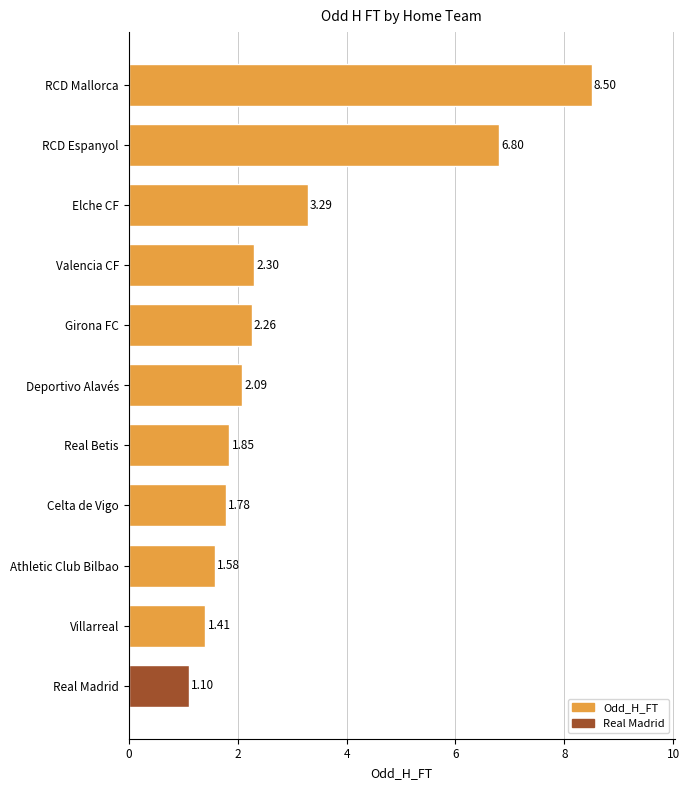

Where is the data nearest to the value 4?

Elche CF